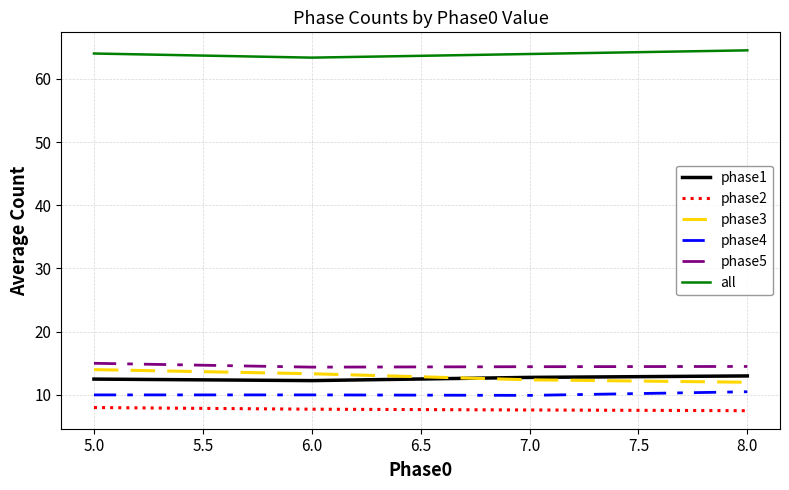

Is this an area chart (filled region under the line)?

No